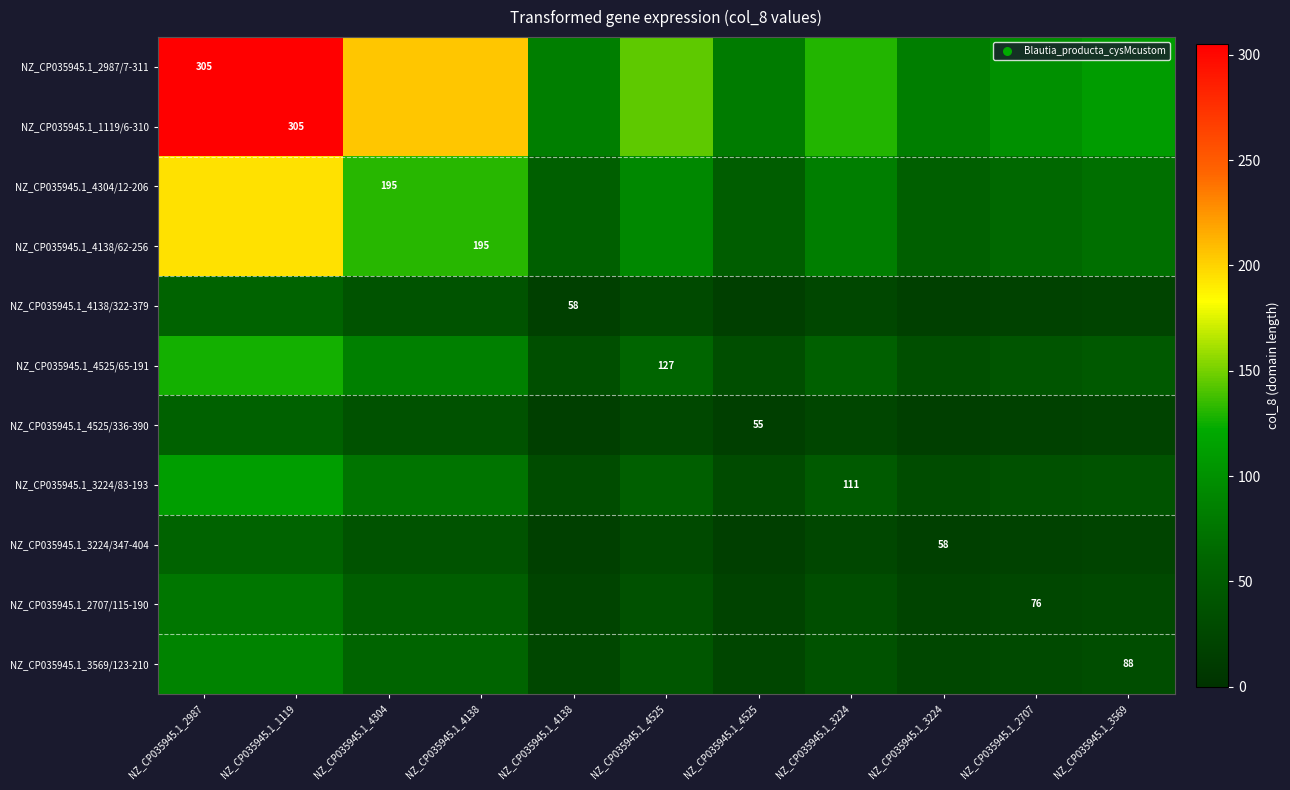

What is the difference between the highest and lowest values at NZ_CP035945.1_3224?

106.9